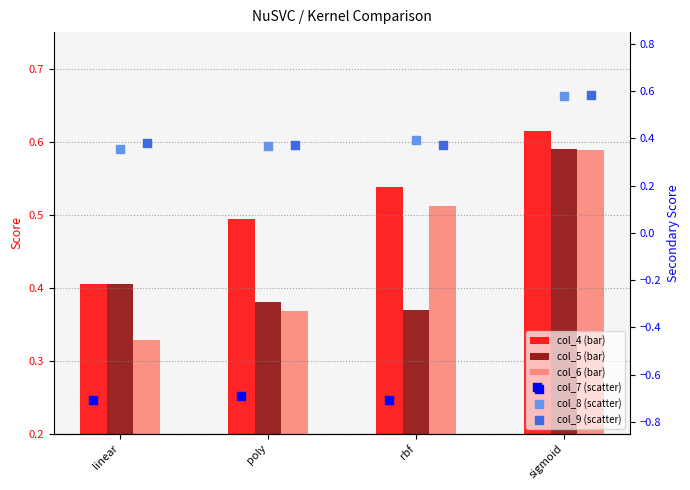

Which series has the largest total across all categories?

col_4